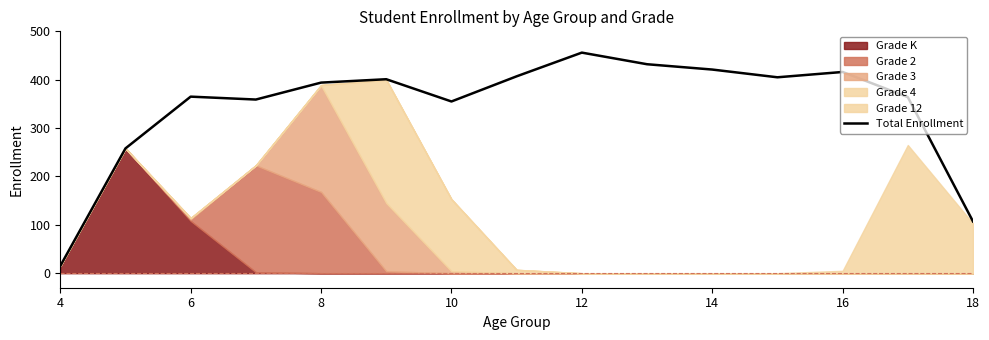

The value of Total Enrollment at 12 is 602. True or false?

False